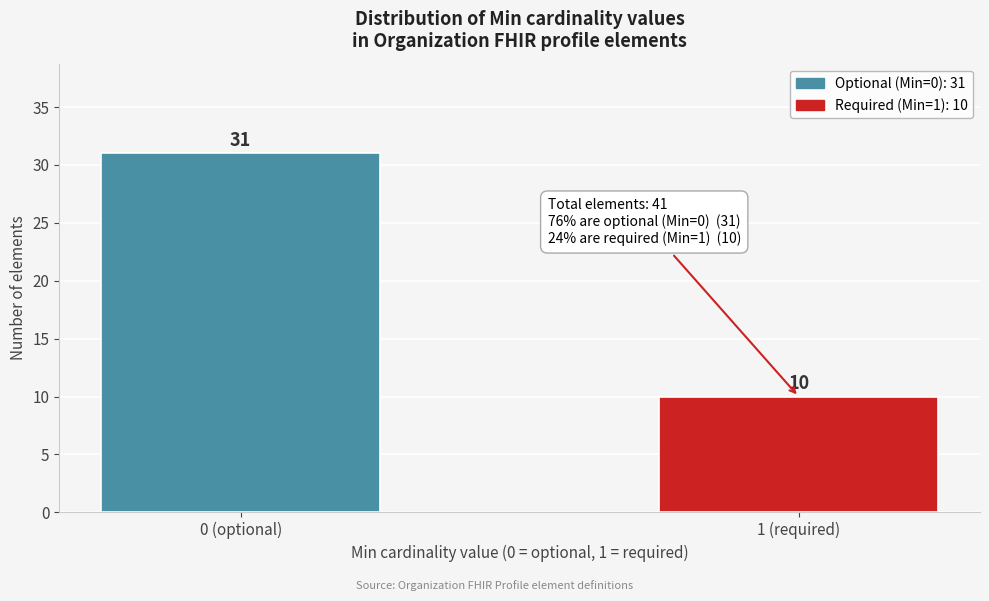

Reading left to right, list all the values displayed in this chart.

0 (optional)=31	1 (required)=10